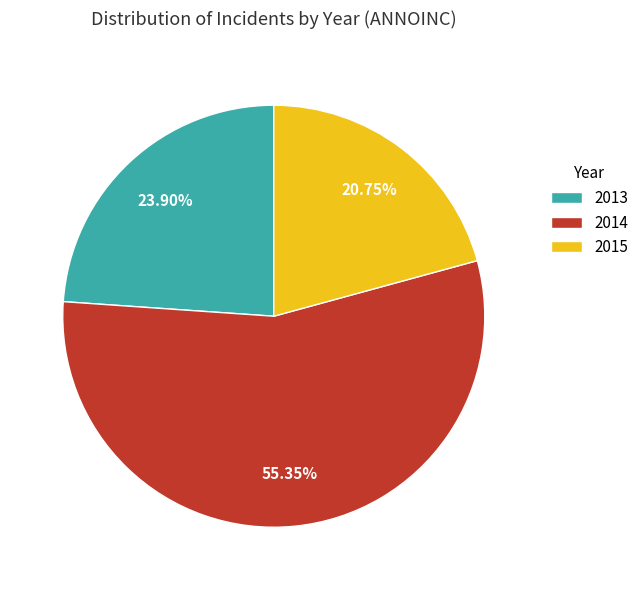

Approximately how many times larger is the value at 2013 compared to 2015?

1.2